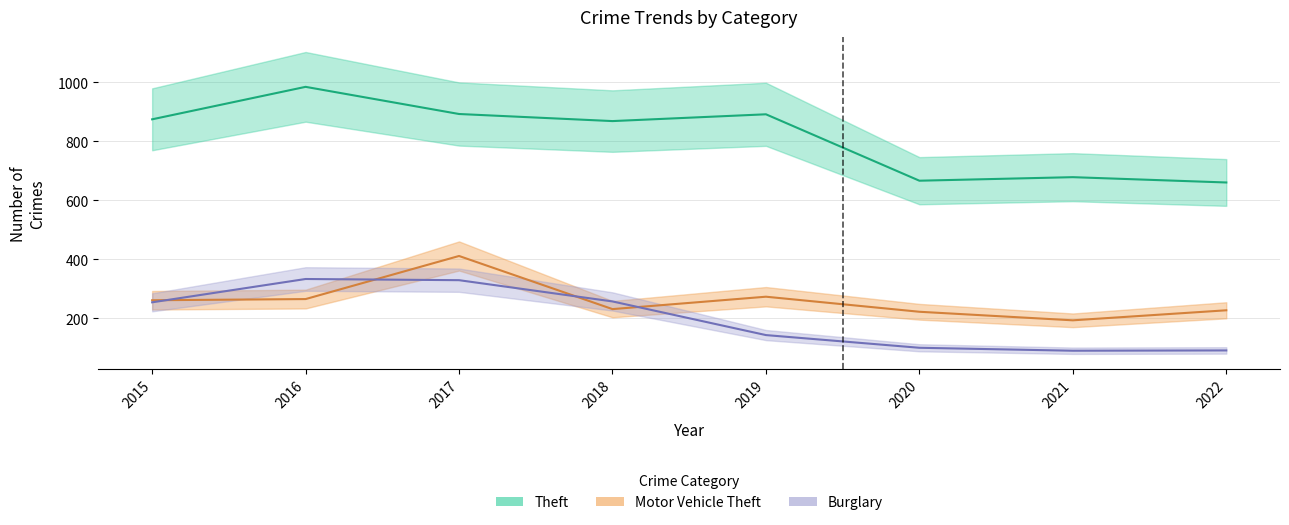

What is the difference between the Motor Vehicle Theft values at 2019 and 2017?

138